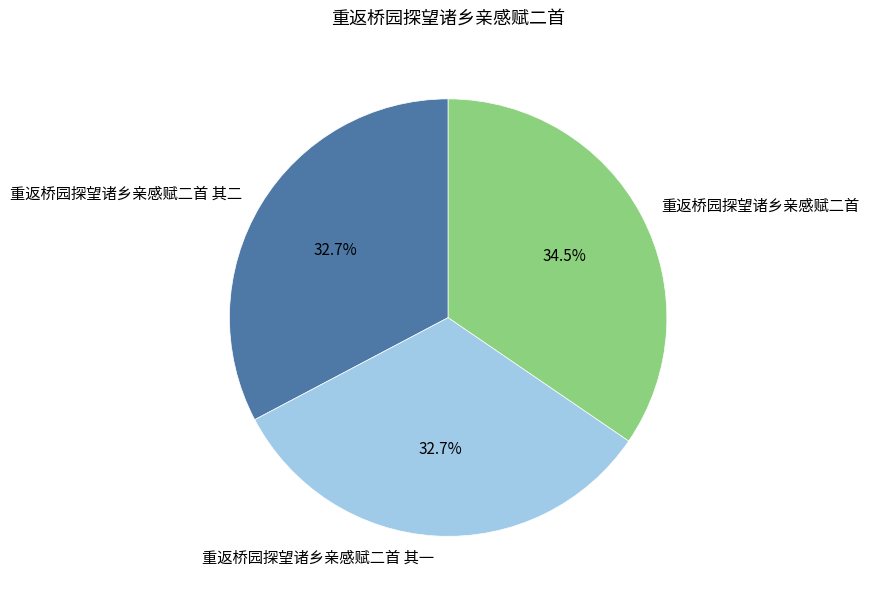

Between 重返桥园探望诸乡亲感赋二首 and 重返桥园探望诸乡亲感赋二首 其一, which is larger?

重返桥园探望诸乡亲感赋二首